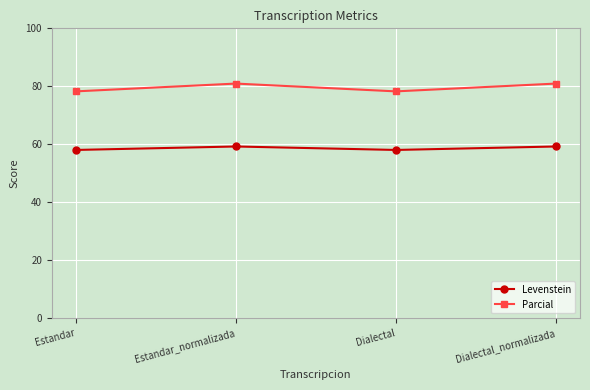

True or false: Parcial and Levenstein intersect in this chart.

False